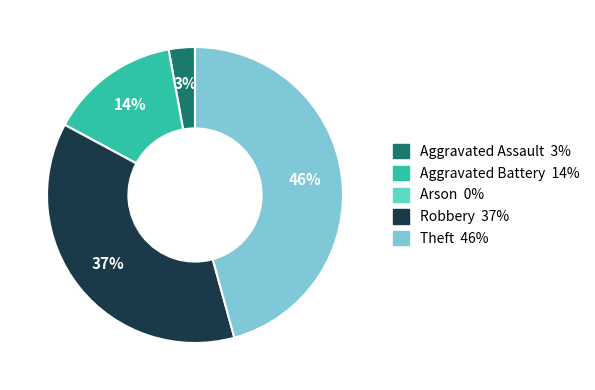

To the nearest percent, what percentage of the pie is Aggravated Battery?

14%